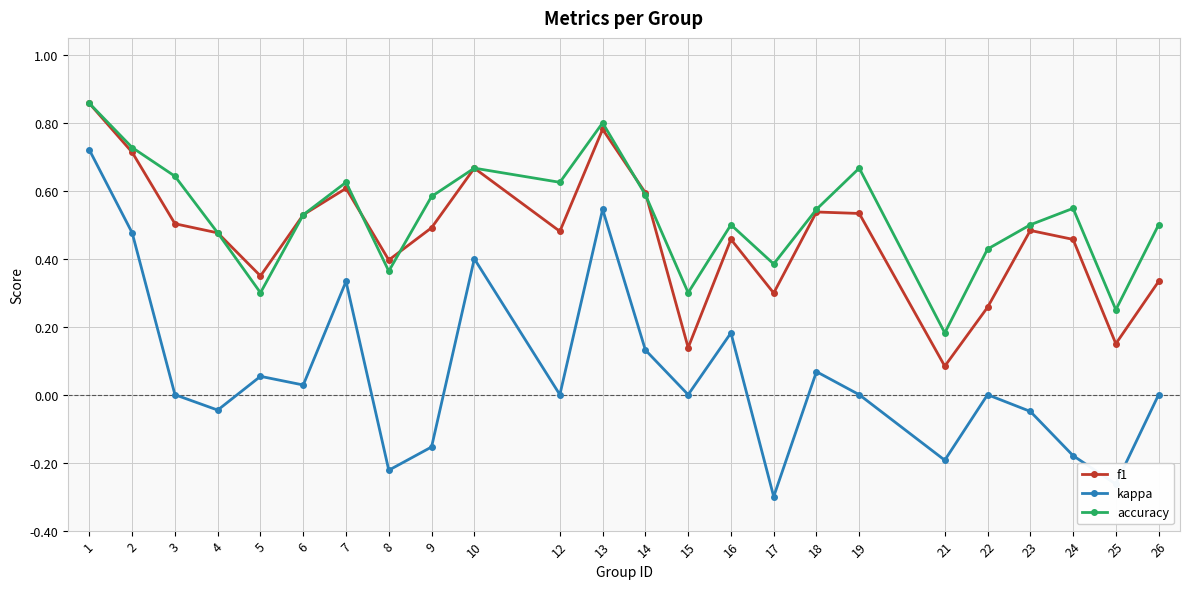

Which series has the largest range (max minus min)?

kappa